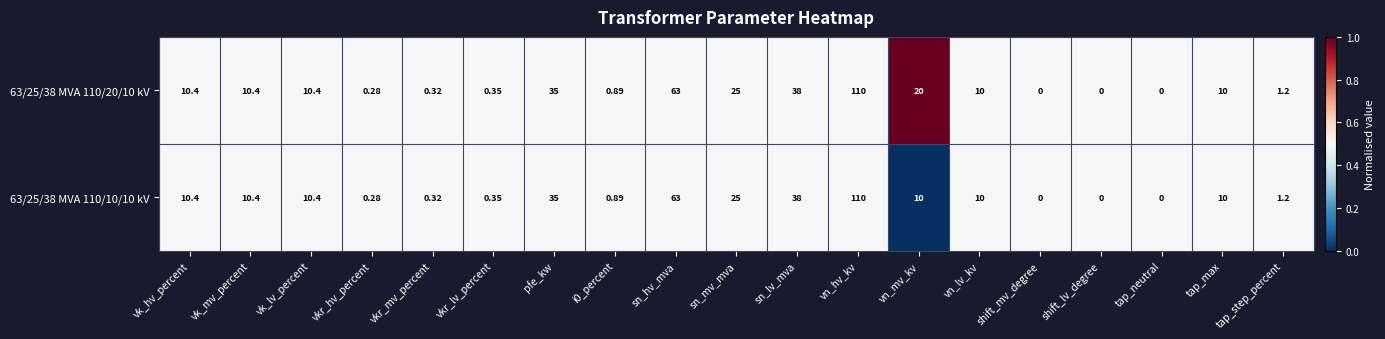

Which label corresponds to the largest value in the chart?

vn_hv_kv